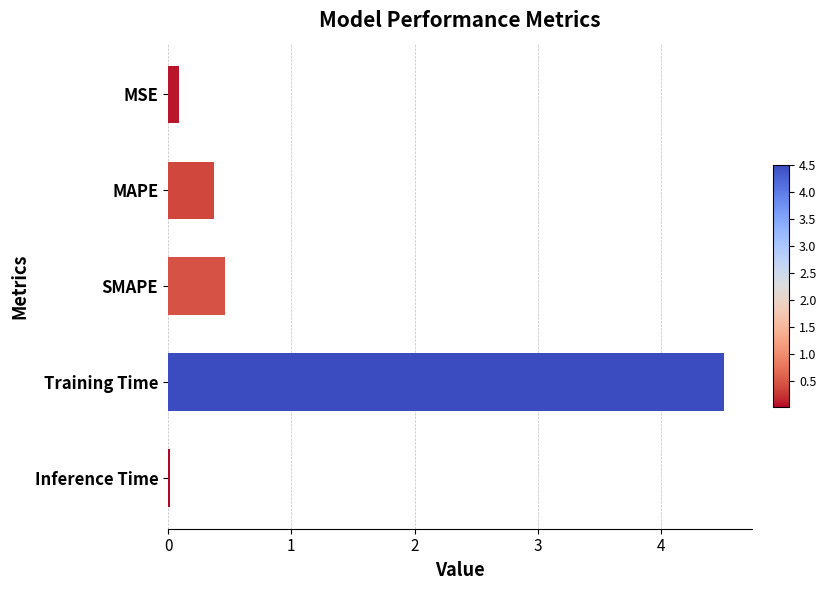

The chart shows a value of 0.3 at SMAPE. True or false?

False